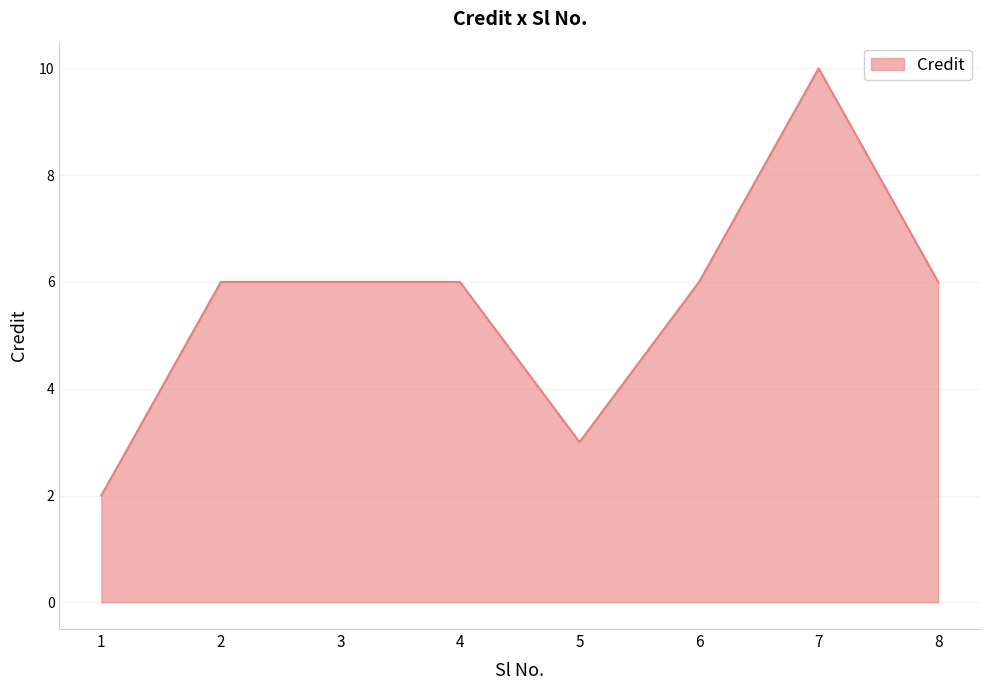

What is the minimum value shown in the chart?

2